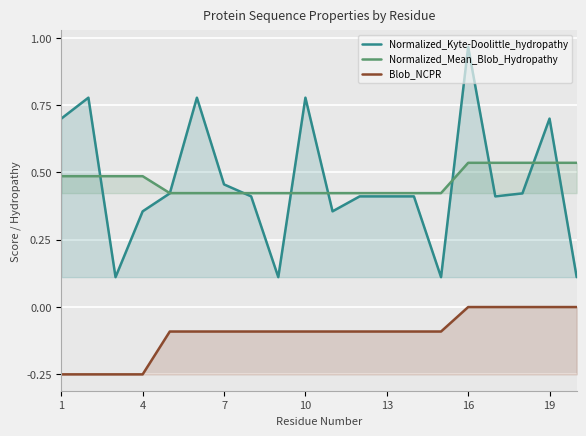

What is the average value of the Normalized_Mean_Blob_Hydropathy series?

0.5